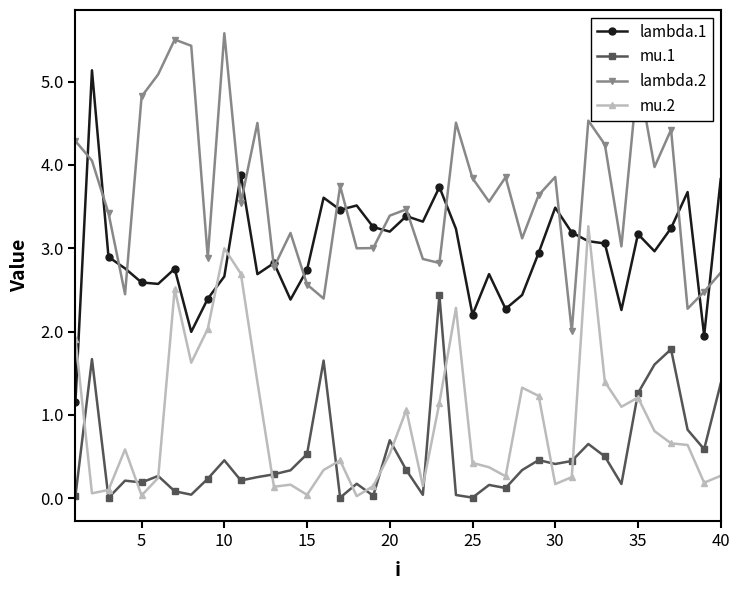

True or false: mu.2 and lambda.2 cross at least once.

False